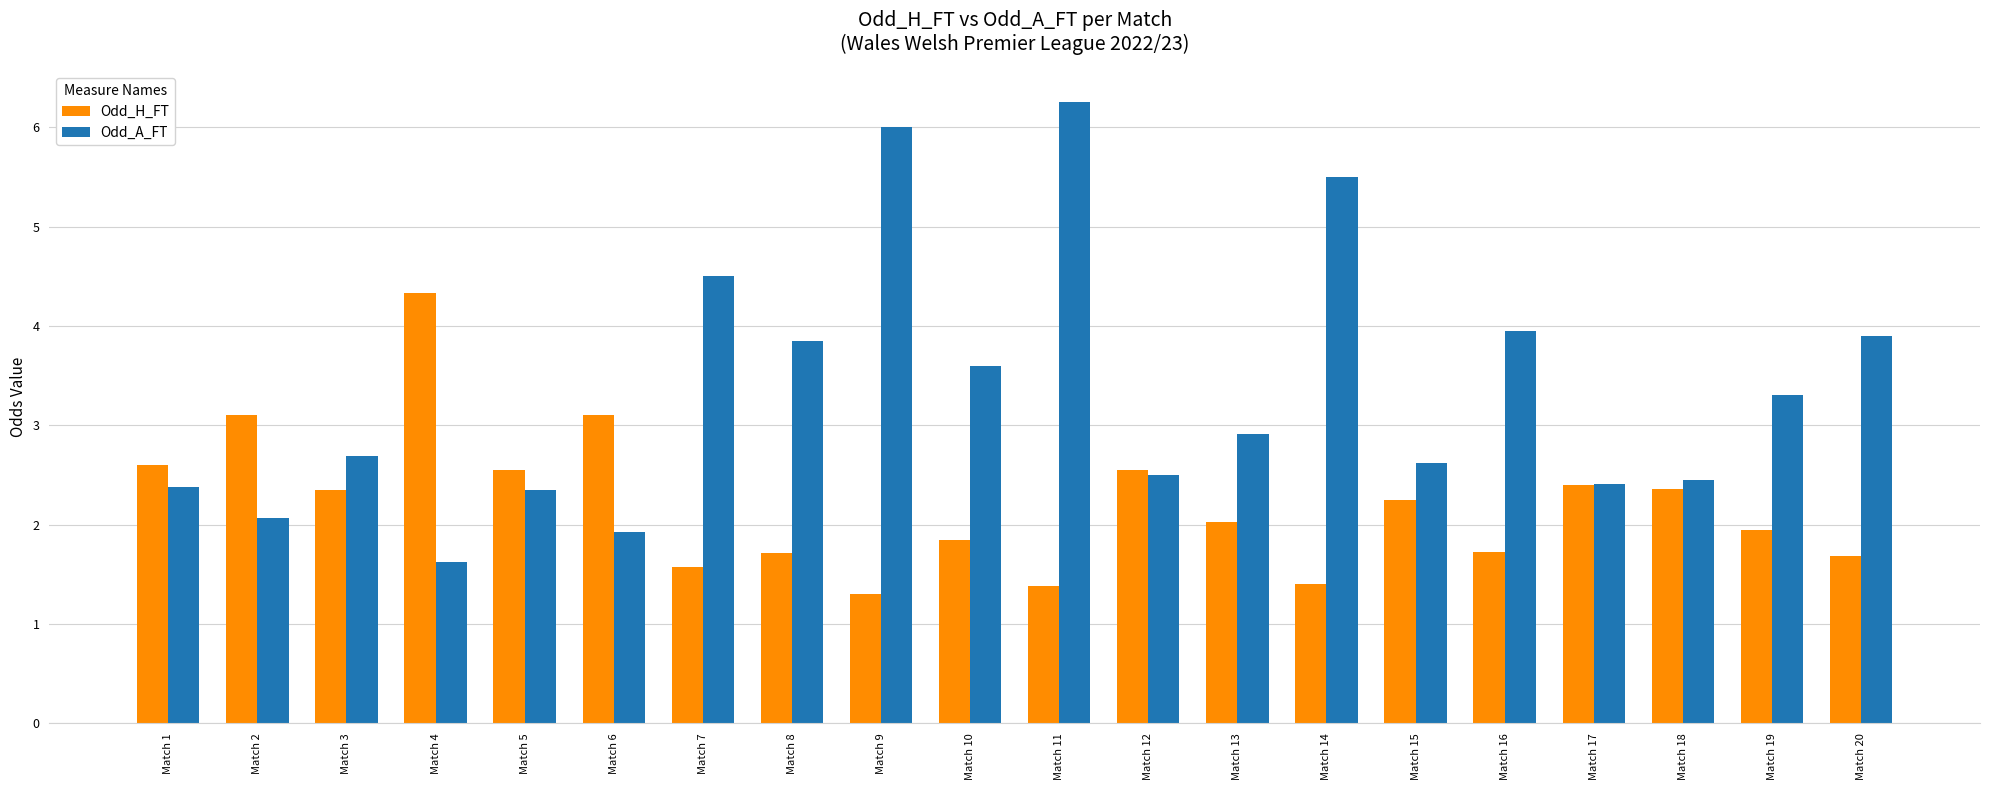

True or false: Odd_A_FT has a value of 5.5 at Match 14.

True